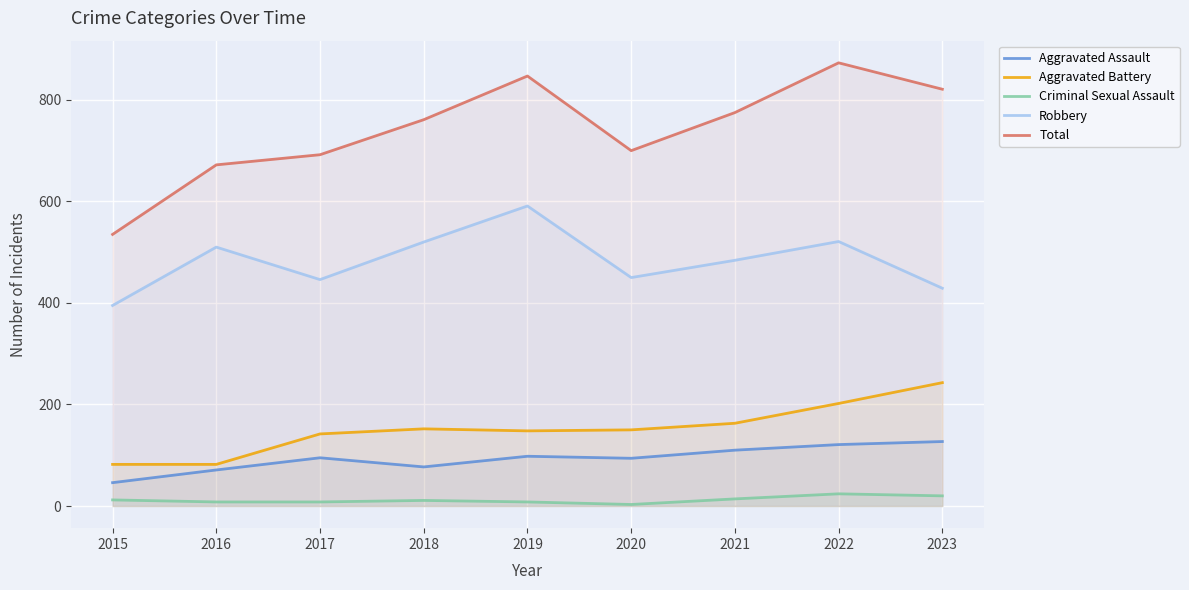

What is the spread (max minus min) of values at 2017?

684